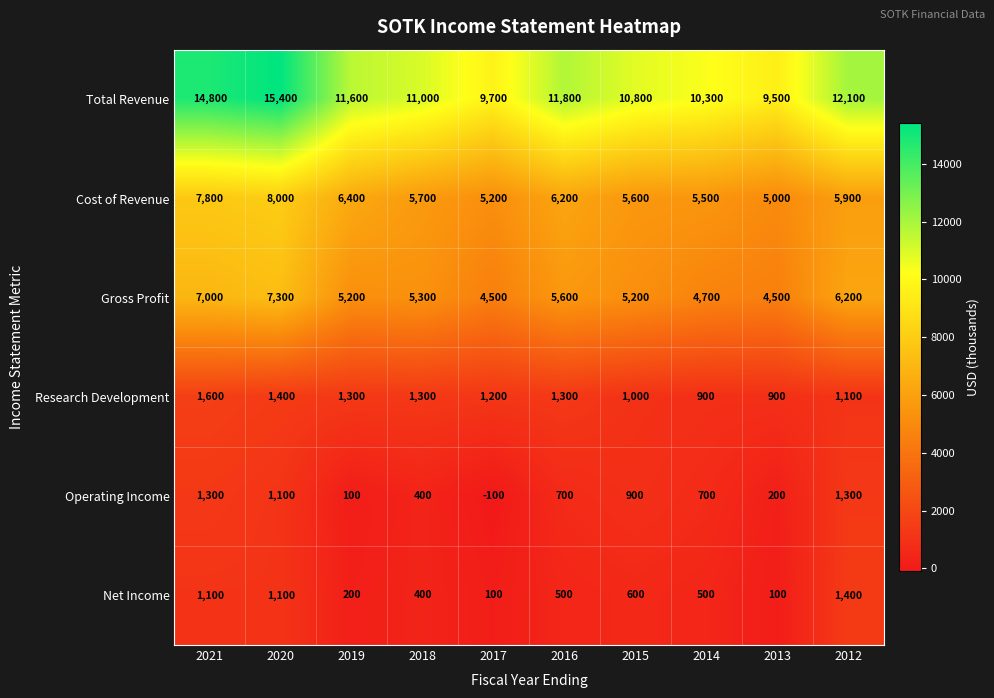

Where does the Operating Income series first go above 700?

2021